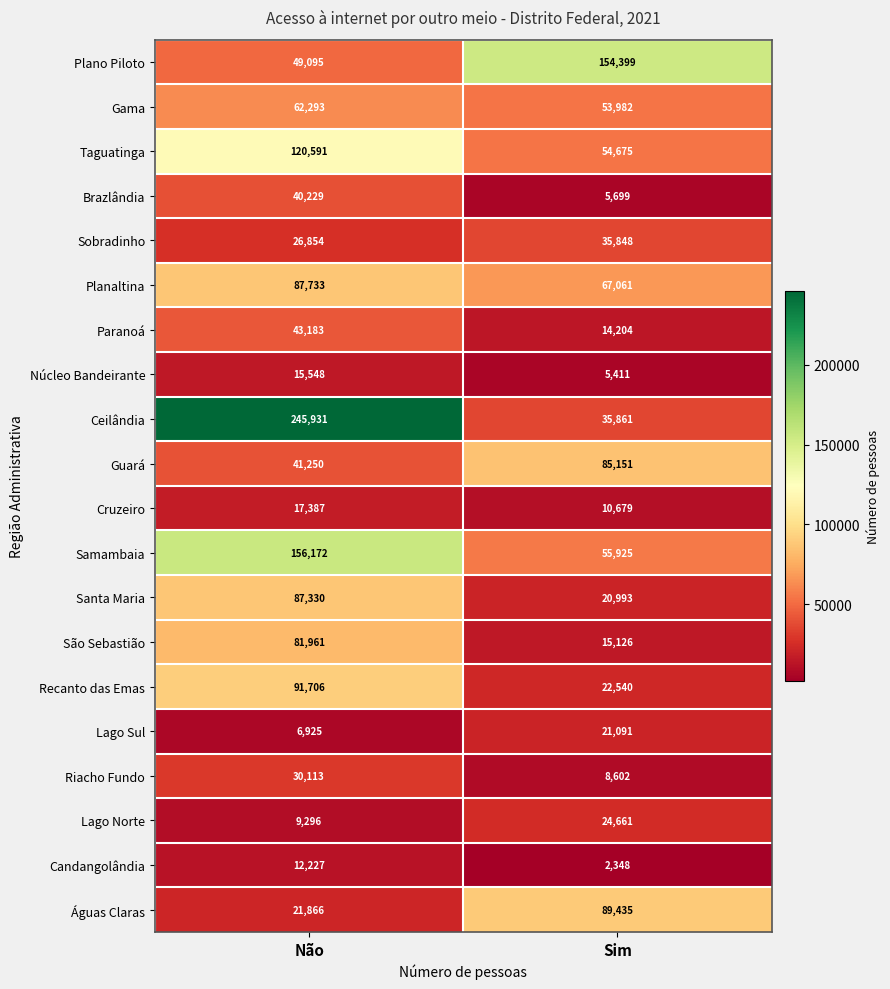

Read the São Sebastião value at Sim, to the nearest 50.

15150